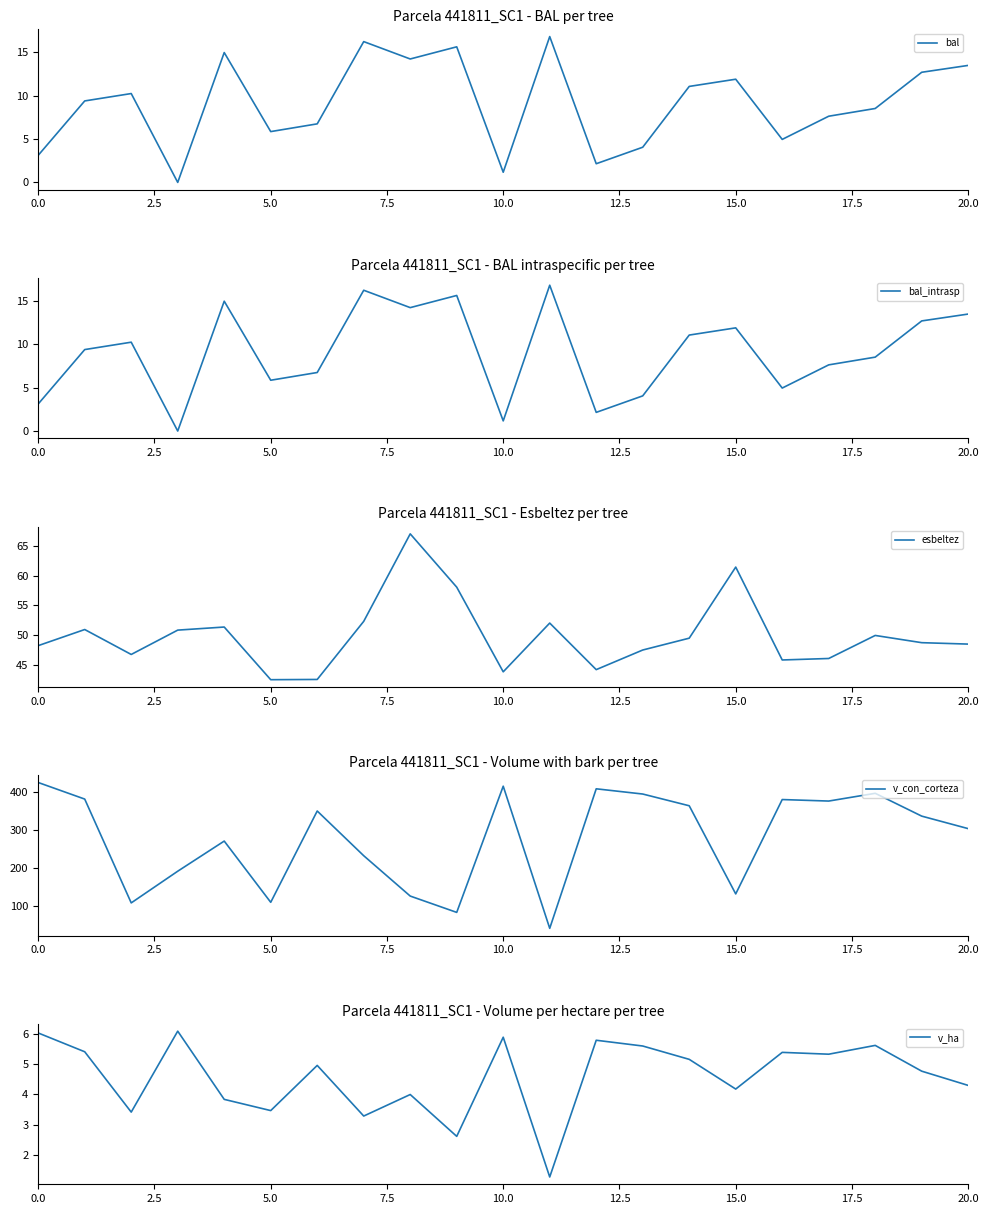

True or false: bal_intrasp has more than 1 interior local peaks.

True